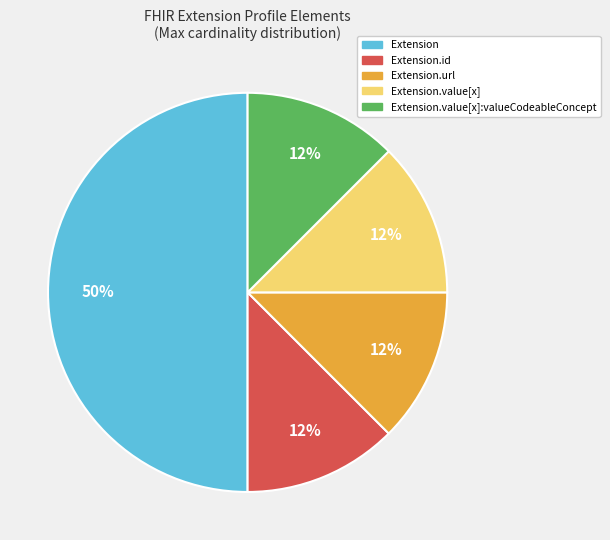

Does Extension.url account for over 50% of the chart?

No